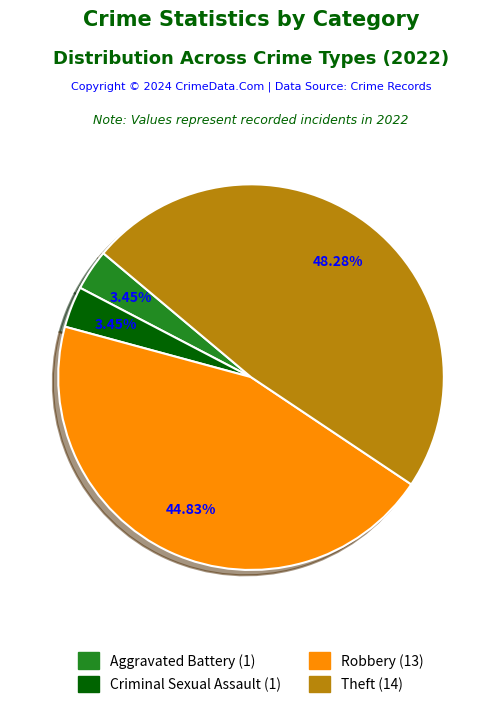

Is there any slice that represents more than half of the pie?

No